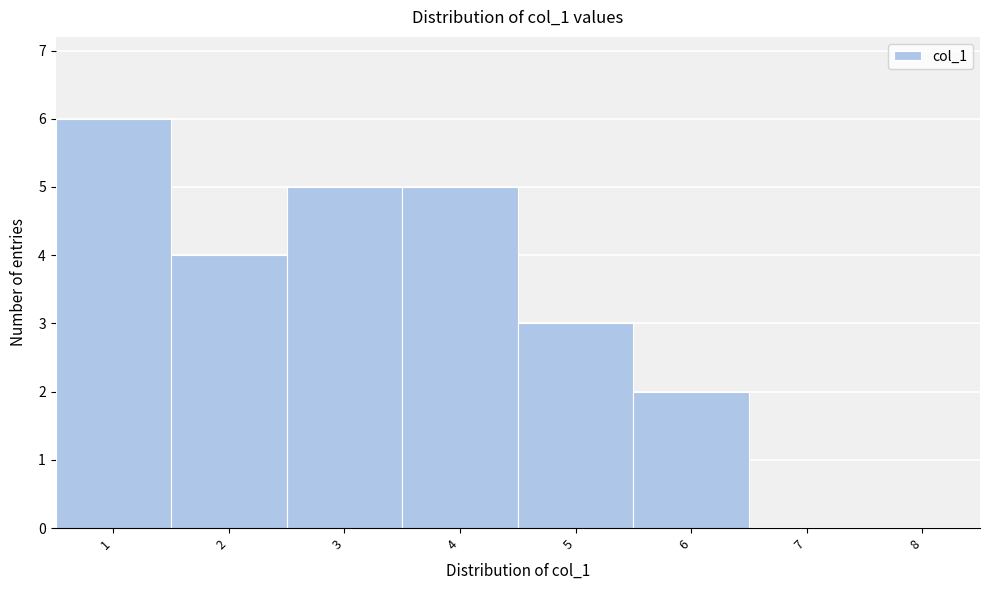

Reading left to right, transcribe this chart: for each bar, give the range it covers on the x-axis and its height. The values are not printed on the chart, so give them approximately, as read against the axis.

0.5 to 1.5: 6
1.5 to 2.5: 4
2.5 to 3.5: 5
3.5 to 4.5: 5
4.5 to 5.5: 3
5.5 to 6.5: 2
6.5 to 7.5: 0
7.5 to 8.5: 0